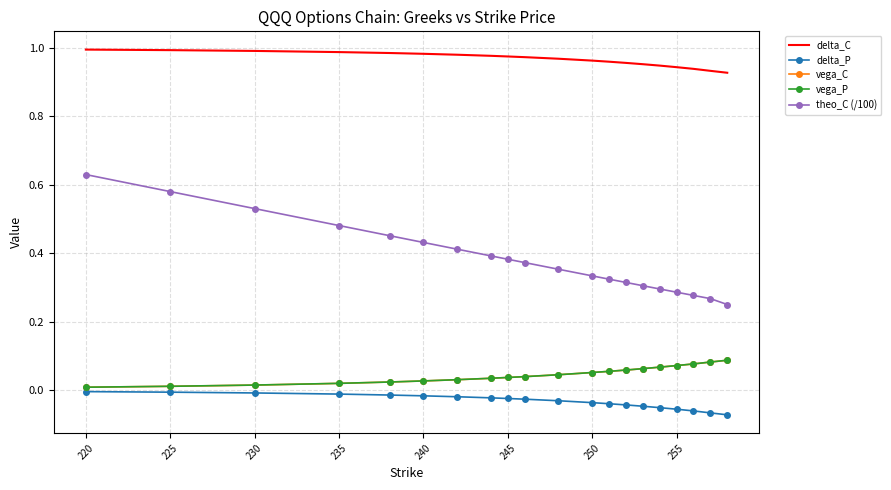

Which series has the largest total across all categories?

delta_C